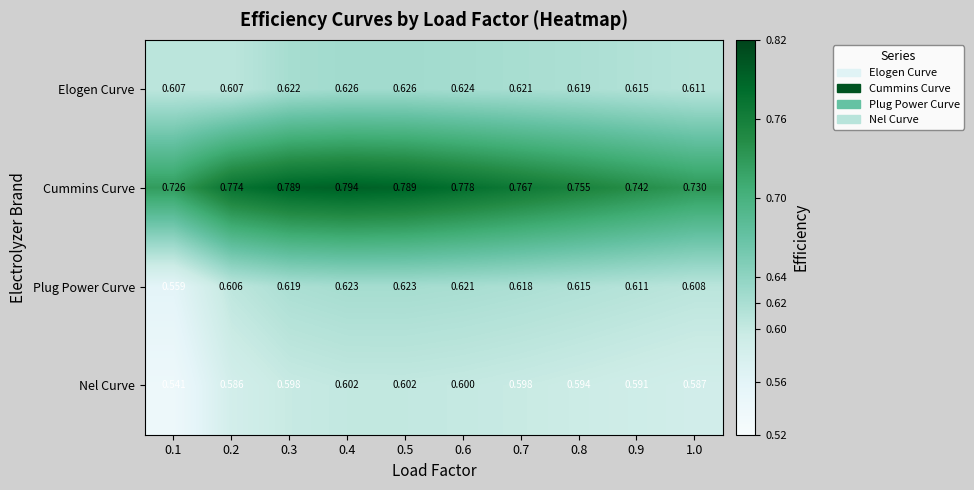

Is the value of Cummins Curve at 0.6 greater than the value of Plug Power Curve at 0.4?

Yes